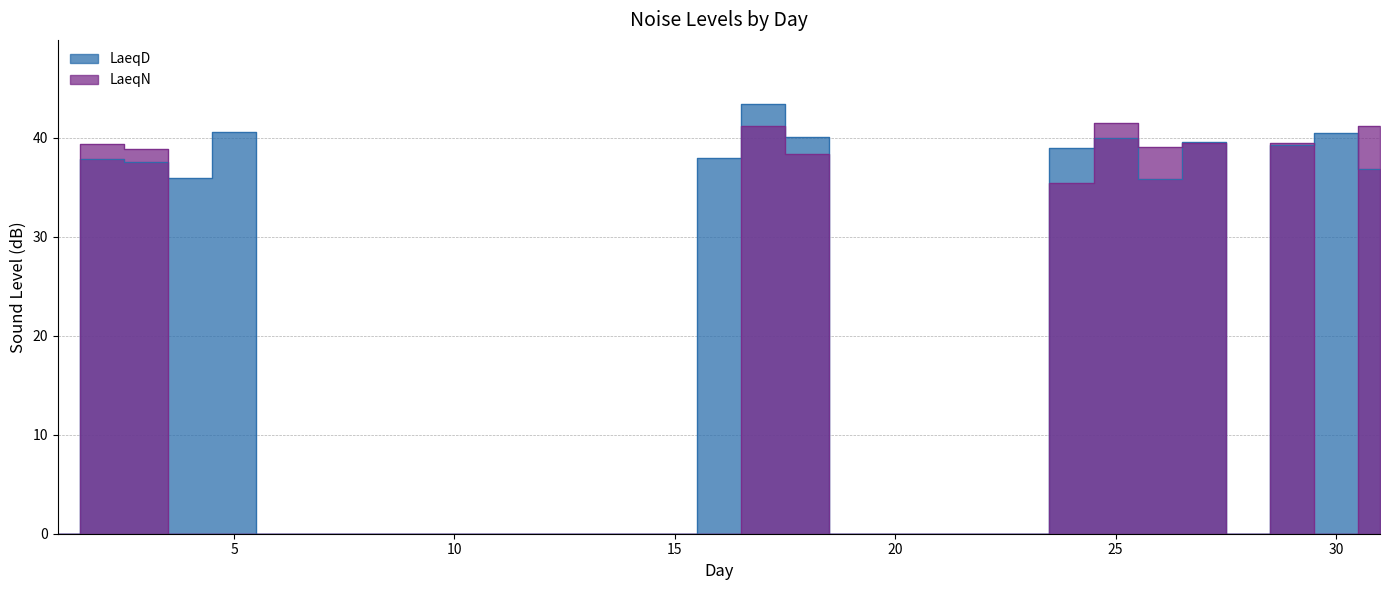

The value of LaeqN at 14 is 0.0. True or false?

True